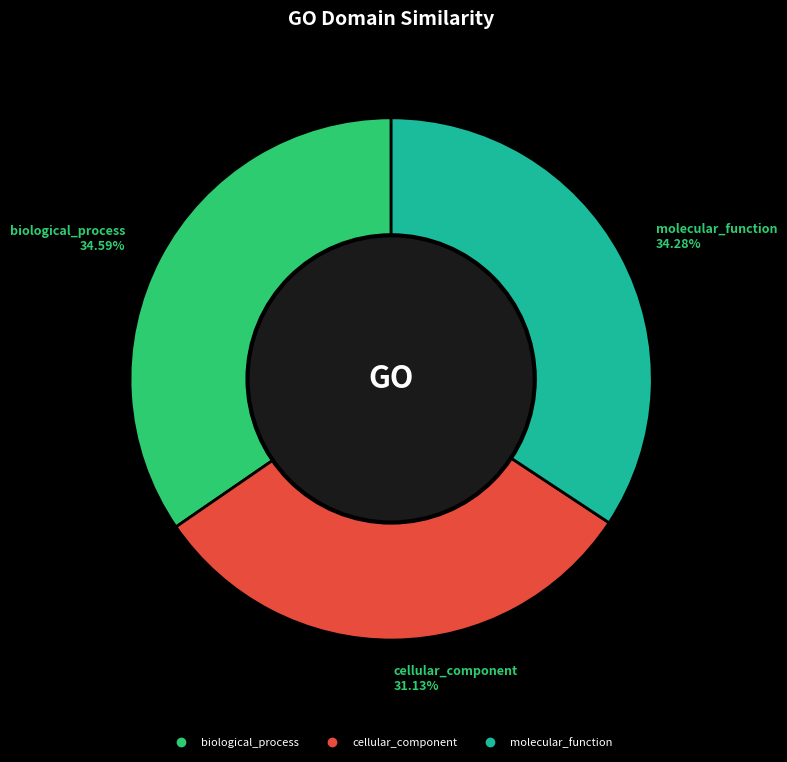

Do cellular_component and molecular_function together represent more than half of the pie?

Yes